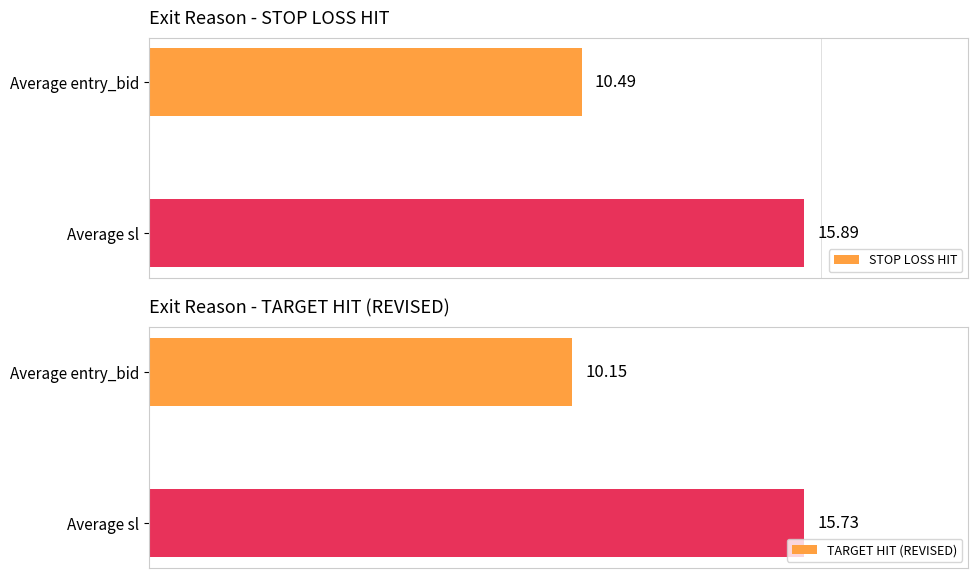

What are all the series names shown in the legend?

STOP LOSS HIT, TARGET HIT (REVISED)